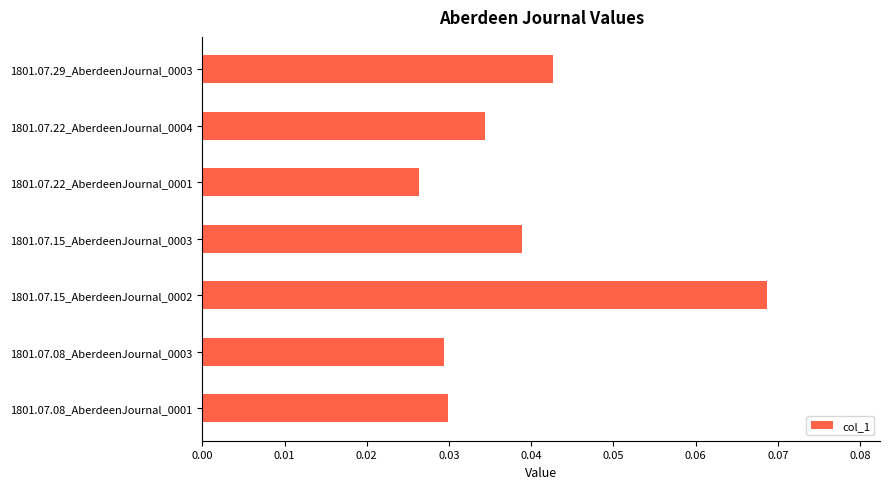

What is the sum of all values?

0.3